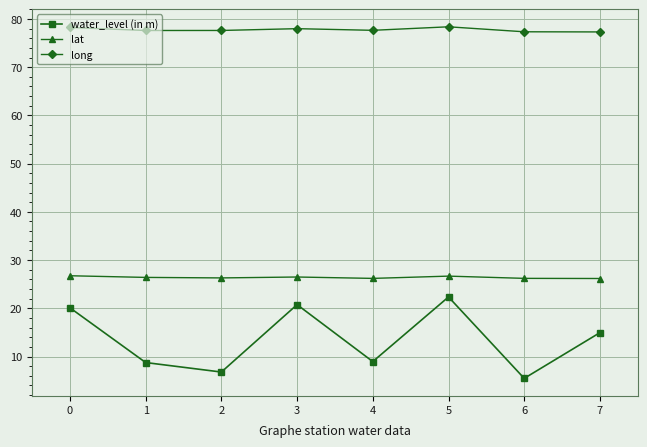

List the series in order of their peak value, lowest first.

water_level (in m), lat, long